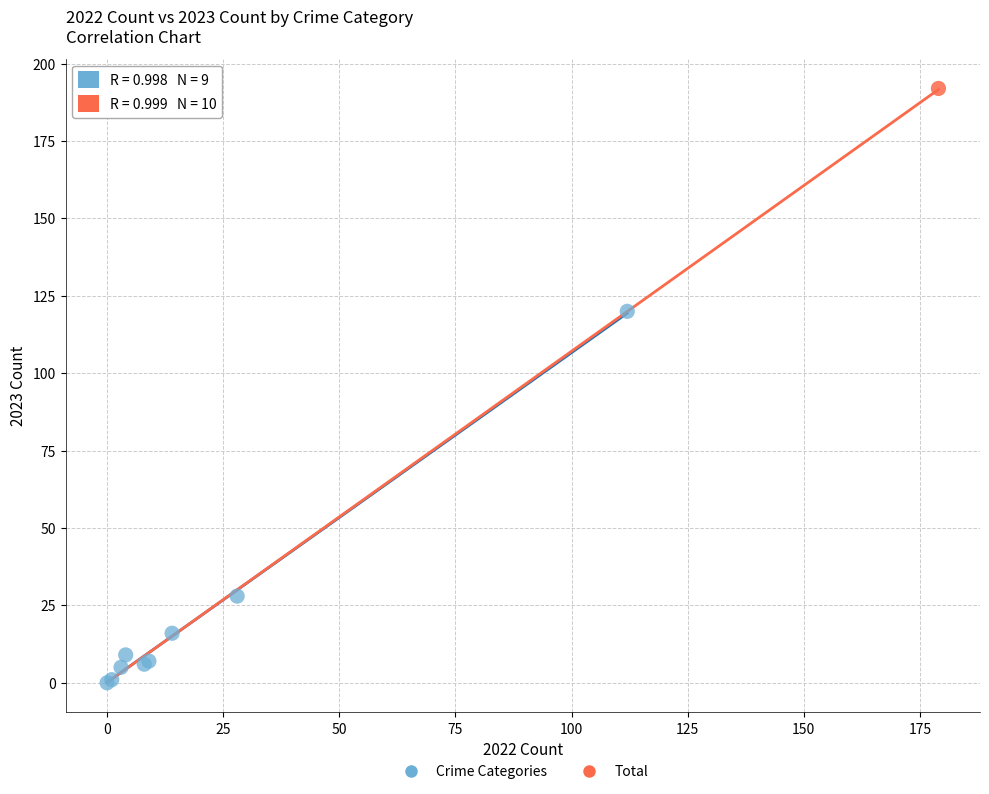

What are all the series names shown in the legend?

Crime Categories, Total